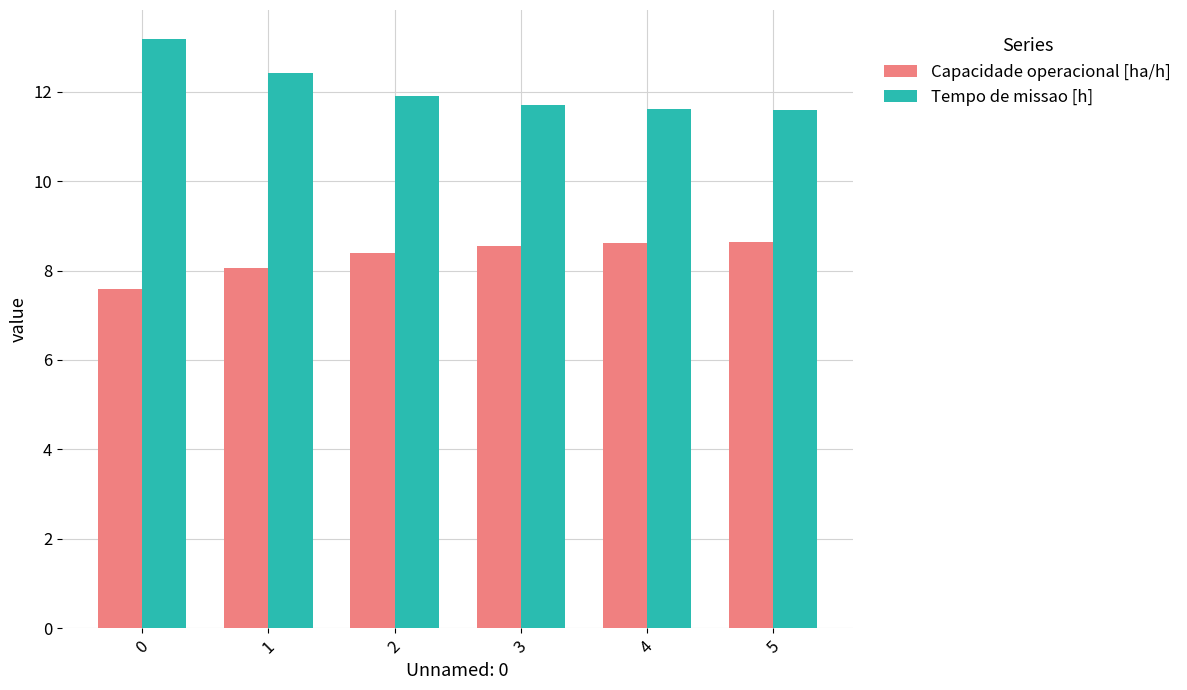

What is the sum of all Capacidade operacional [ha/h] values?

49.8